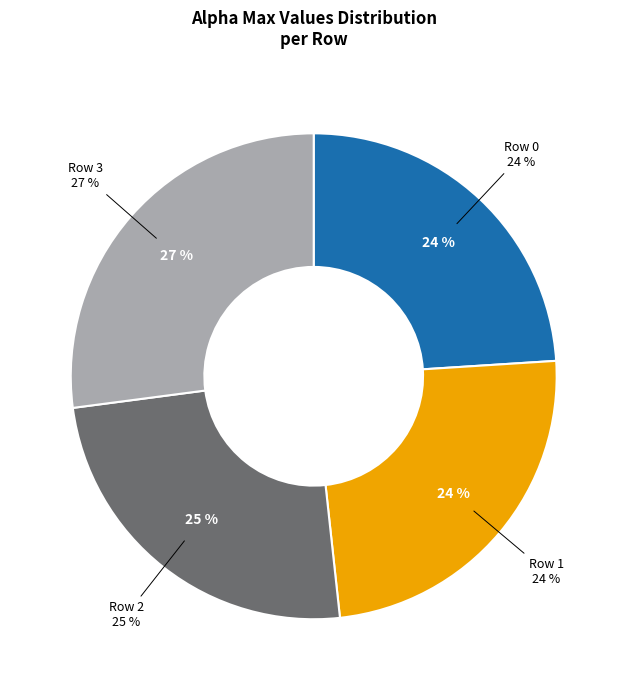

How many slices are in this pie chart?

4